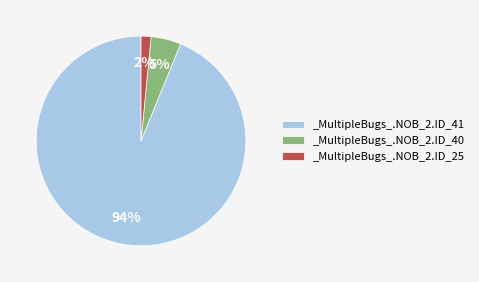

How many slices are in this pie chart?

3